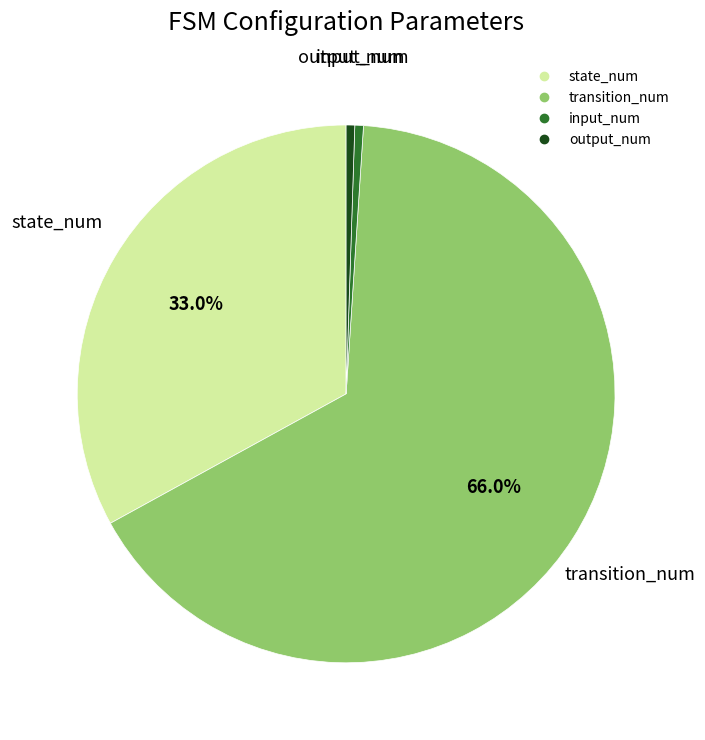

What is the largest slice in the pie chart?

transition_num